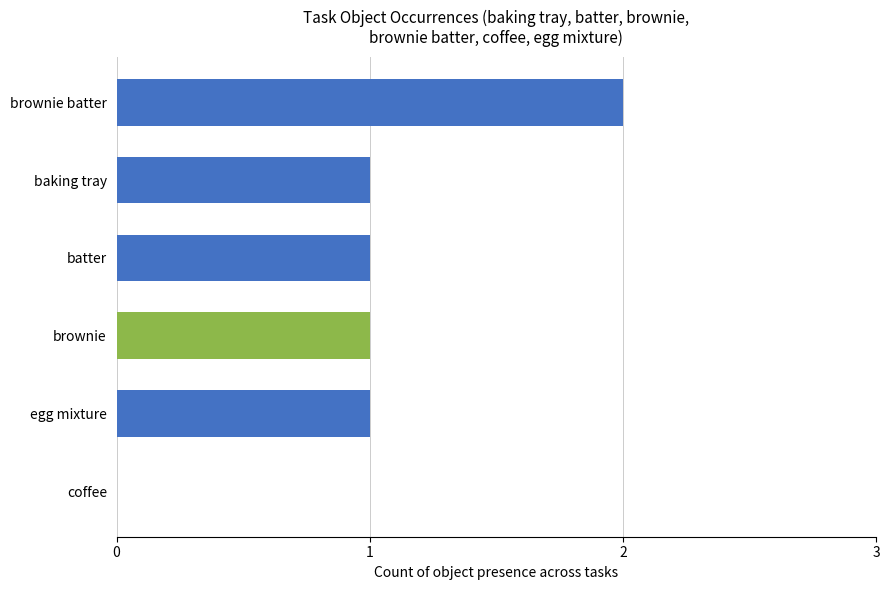

Count the number of data series in this chart.

1